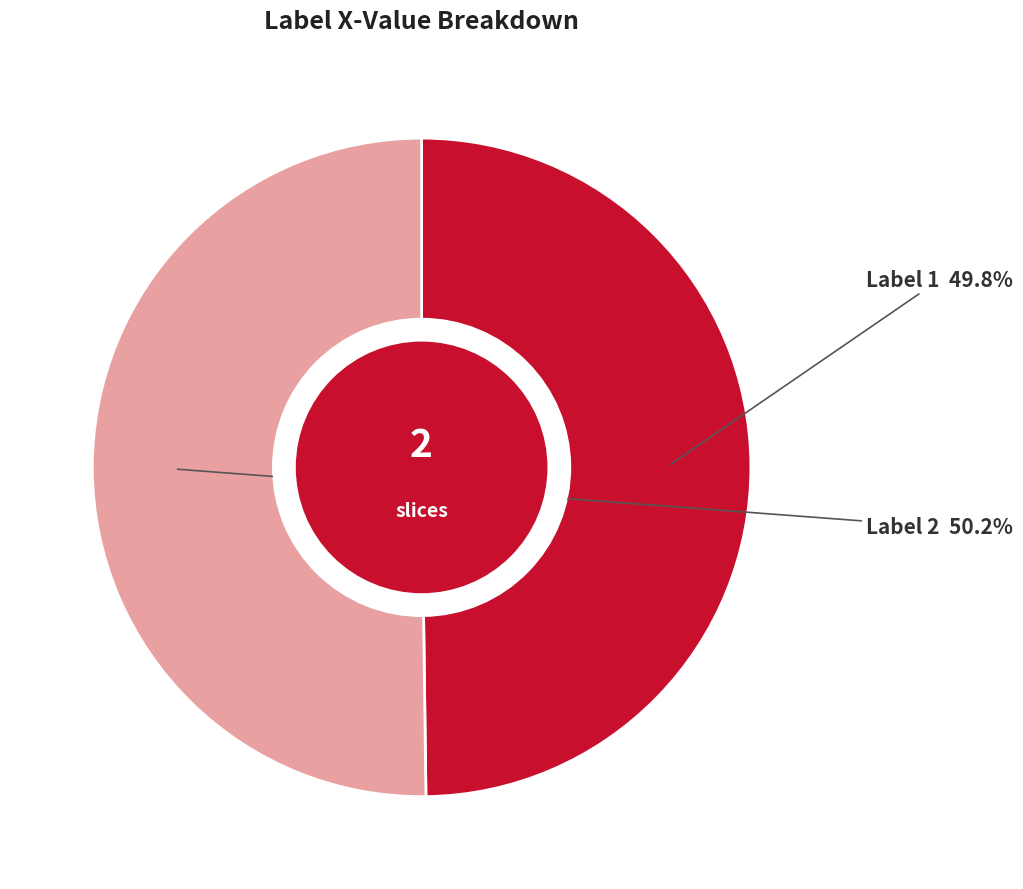

To the nearest percent, what is the average slice percentage?

50%